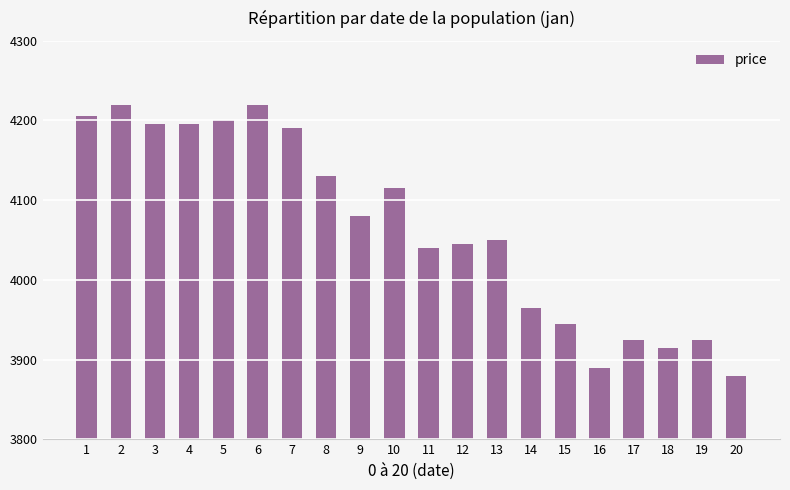

What is the sum of the values at 16 and 13?

7940